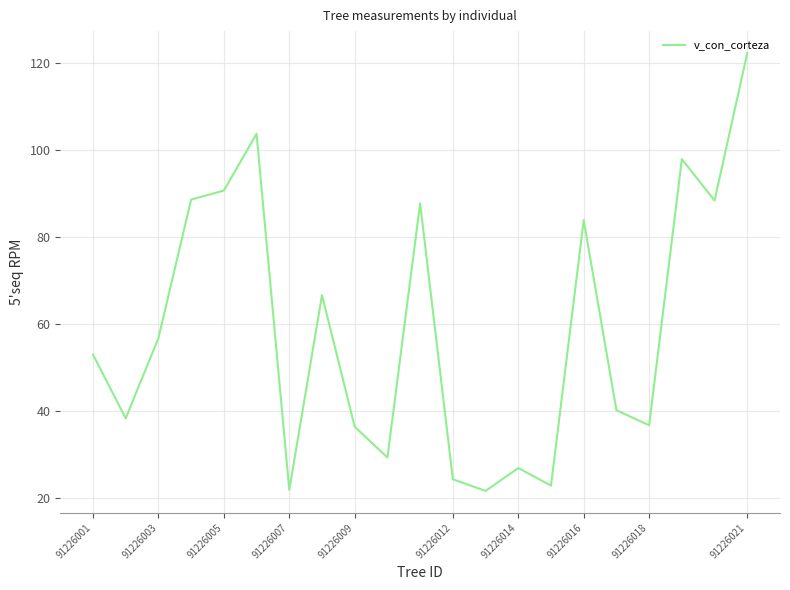

What is the maximum value shown in the chart?

122.3